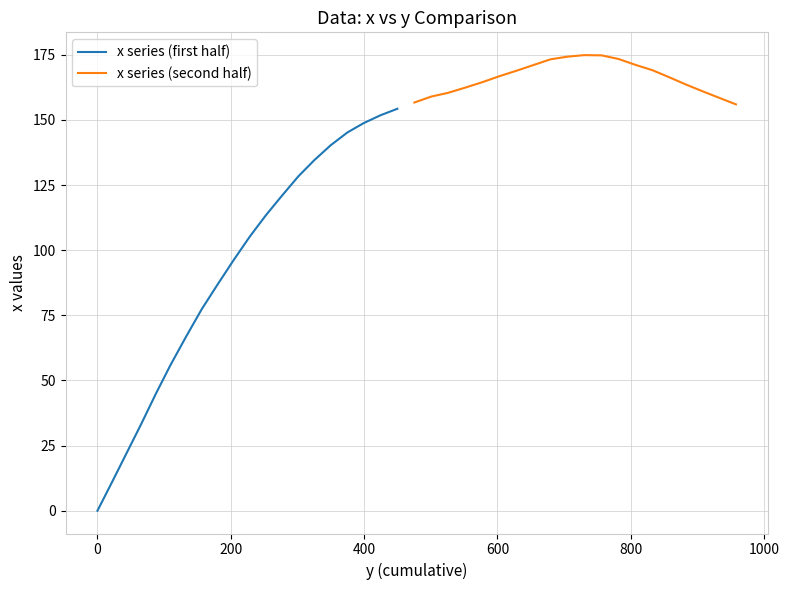

True or false: x series (first half) has a value of 30.2 at 200.

False